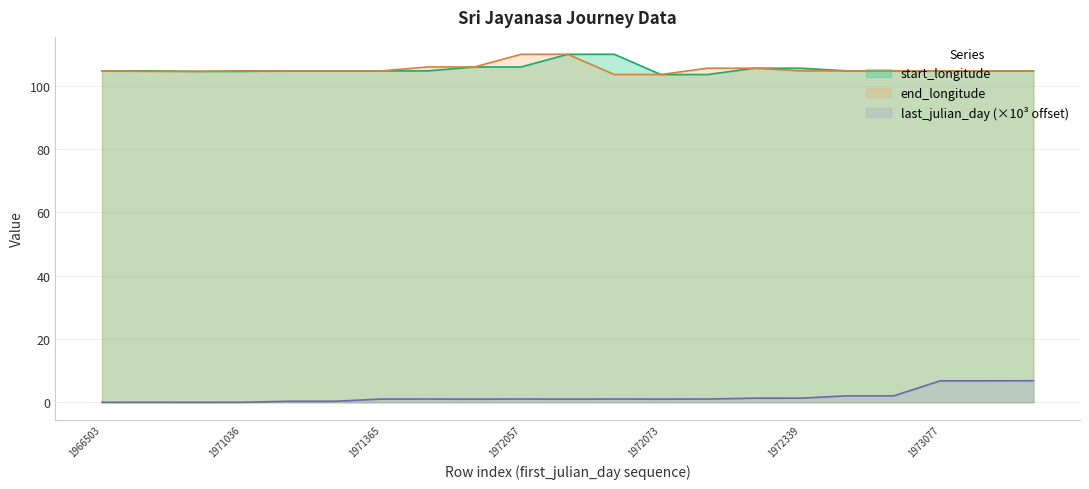

What are all the series names shown in the legend?

start_longitude, end_longitude, last_julian_day (×10³ offset)